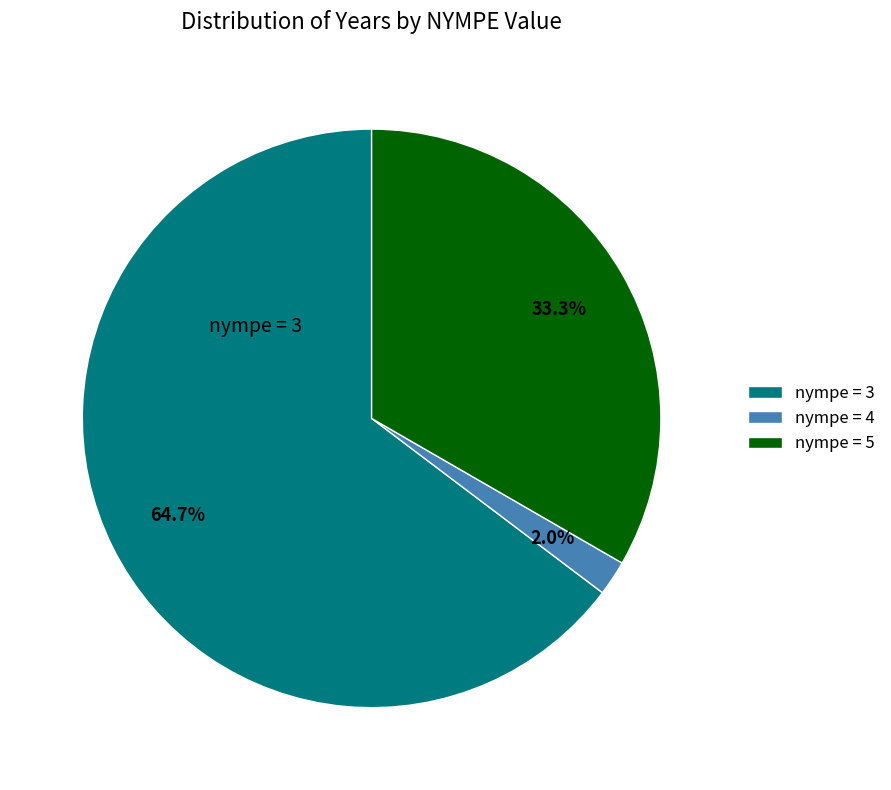

Rank the categories by value from highest to lowest.

nympe = 3, nympe = 5, nympe = 4